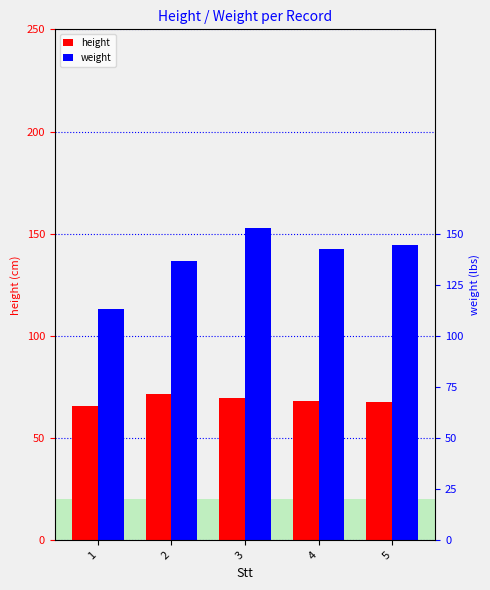

Rank the series by their average value, from lowest to highest.

height, weight